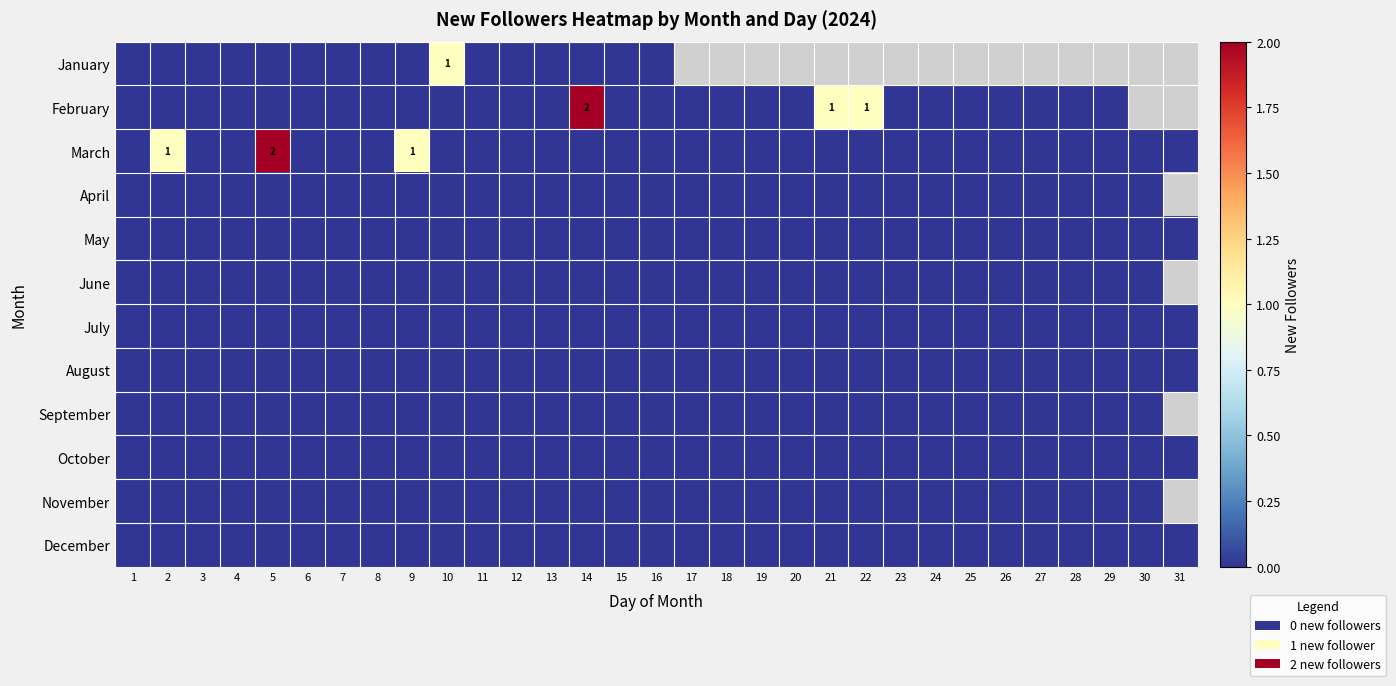

Where is January nearest to the value 0?

1